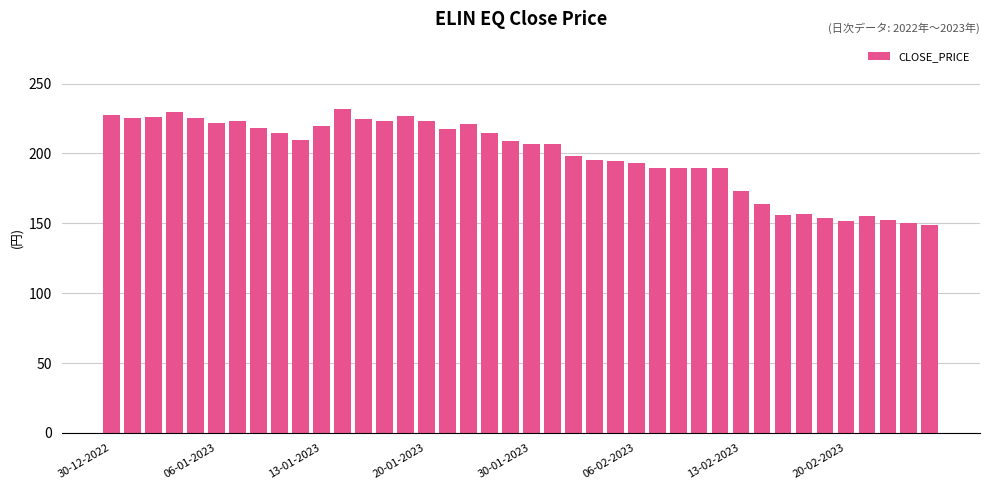

What is the smallest value displayed?

148.7